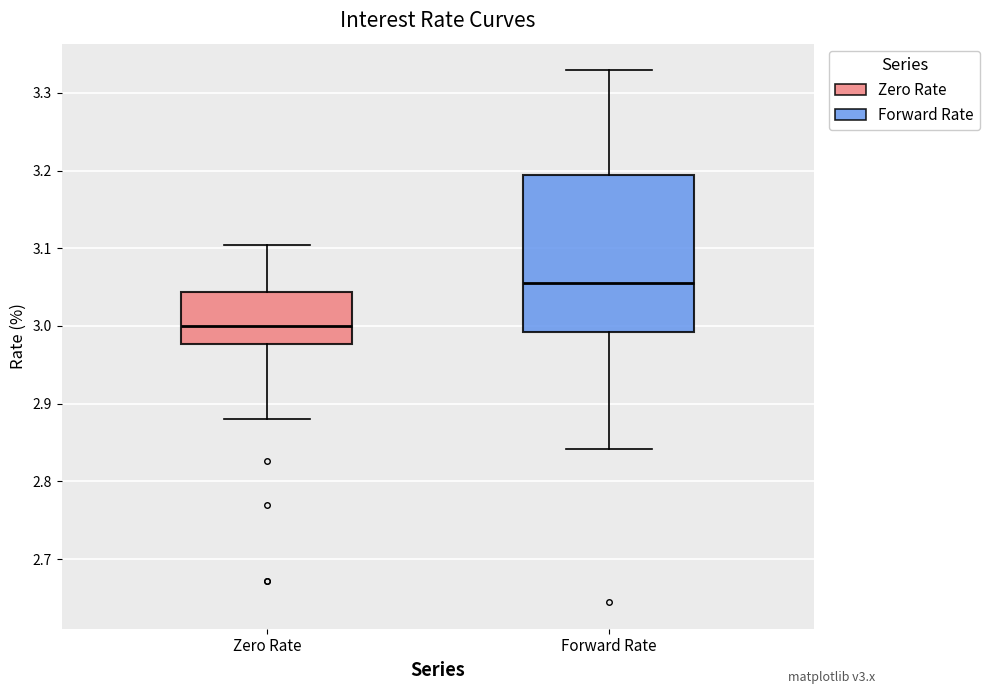

Where does the upper whisker of the box for Forward Rate end on the y-axis? The values are not printed on the chart, so give them approximately, as read against the axis.

3.33